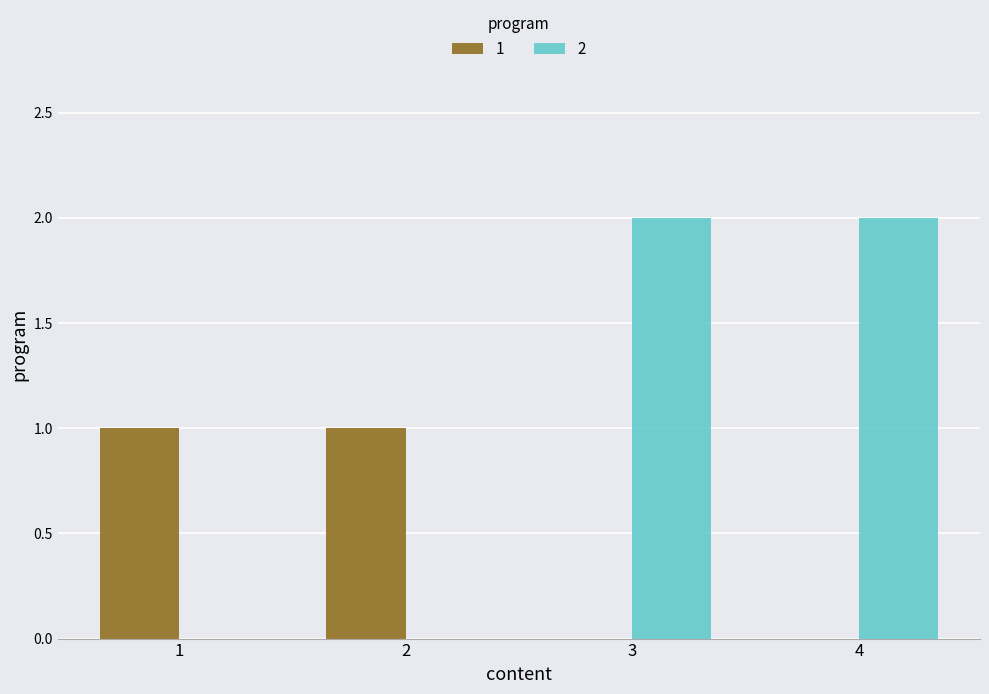

Is it true that 1 equals 1 at 1?

True